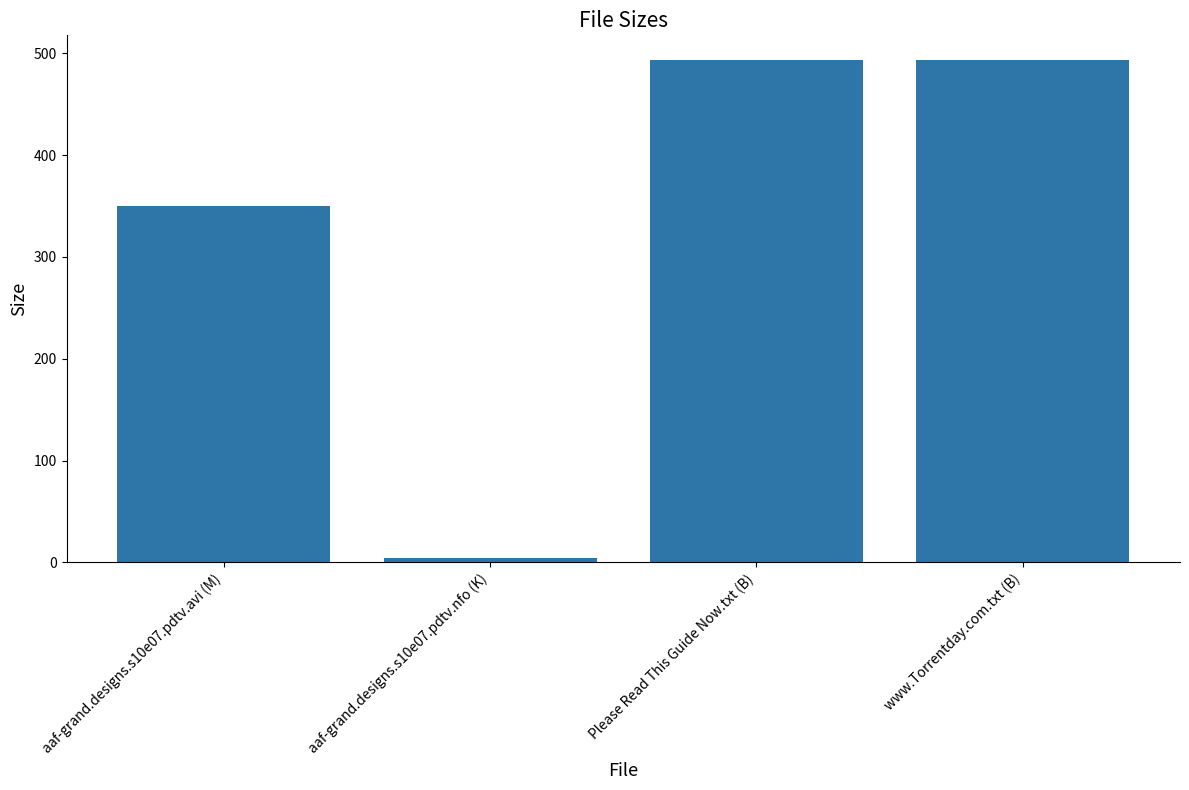

What is the sum of all values?

1340.9